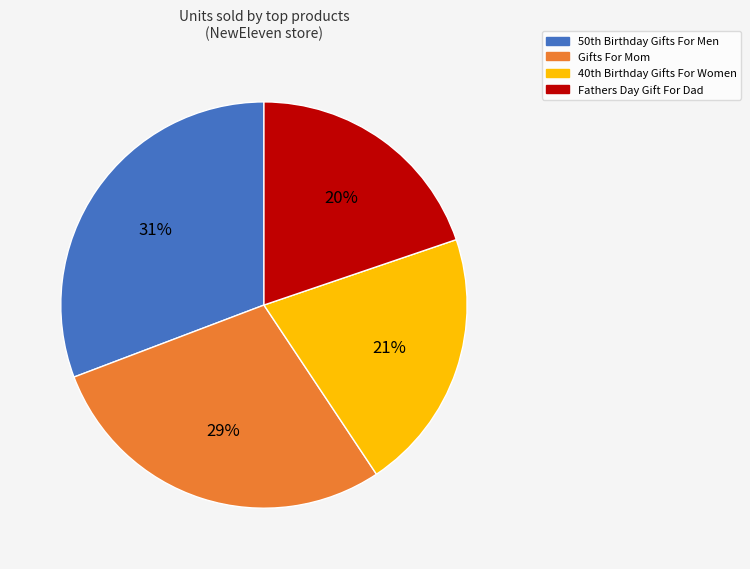

What percentage is the Fathers Day Gift For Dad slice, to the nearest percent?

20%